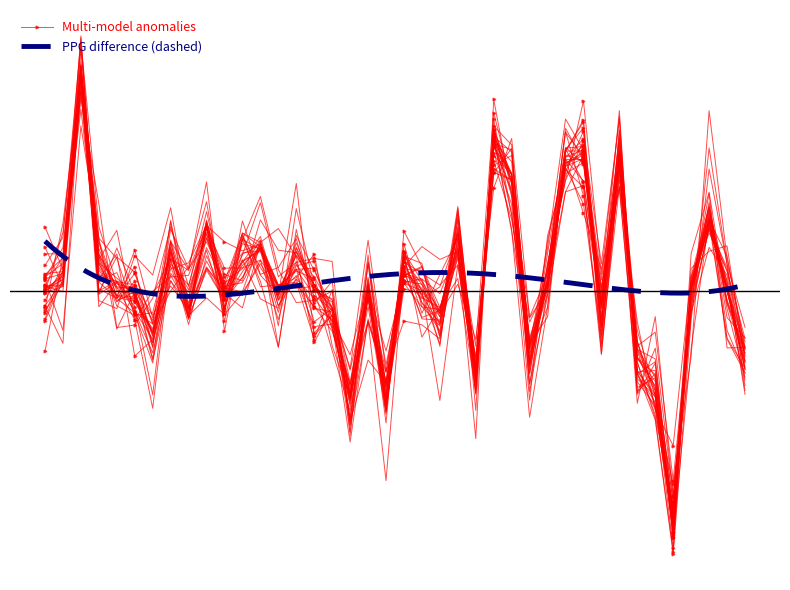

How many categories are shown in the chart?

40